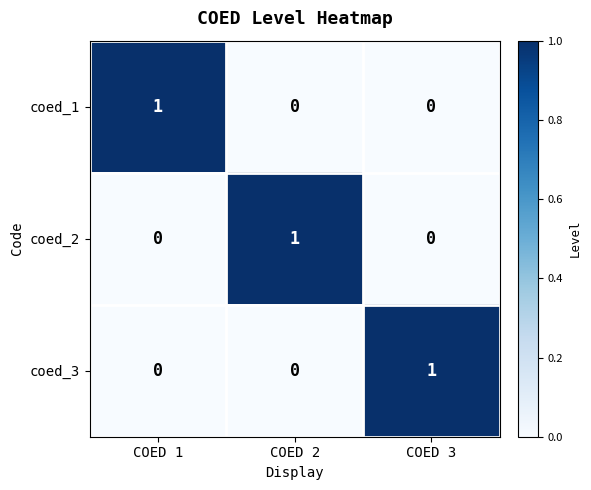

Reading right to left, list all the values displayed in this chart.

coed_1: COED 3=0	COED 2=0	COED 1=1
coed_2: COED 3=0	COED 2=1	COED 1=0
coed_3: COED 3=1	COED 2=0	COED 1=0